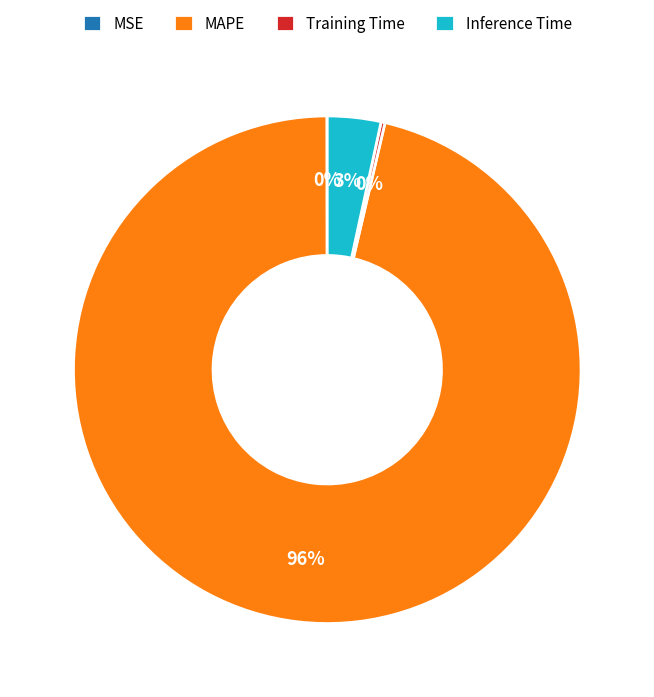

The MAPE slice represents 96% of the pie. True or false?

True